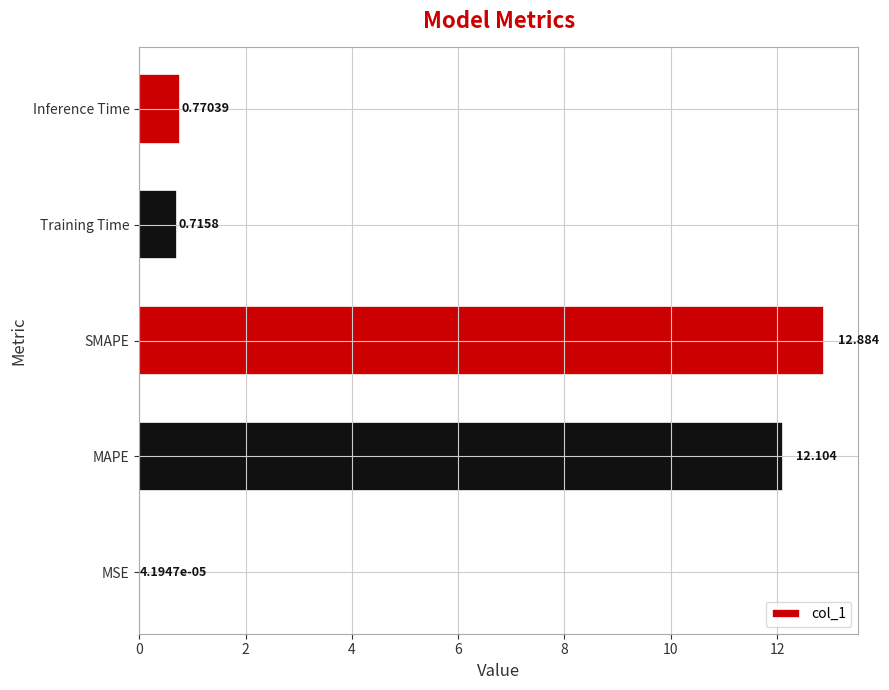

At which label is the value closest to 6?

Inference Time